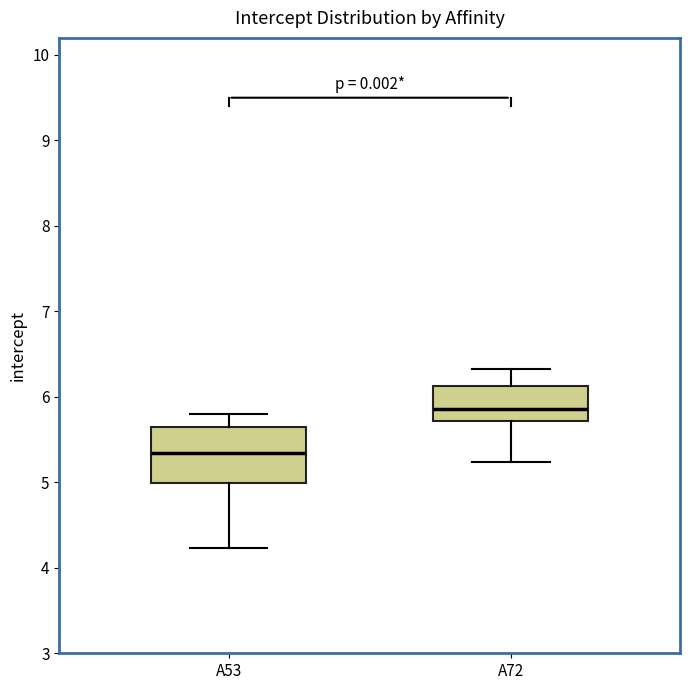

Which box has the lowest median line?

A53